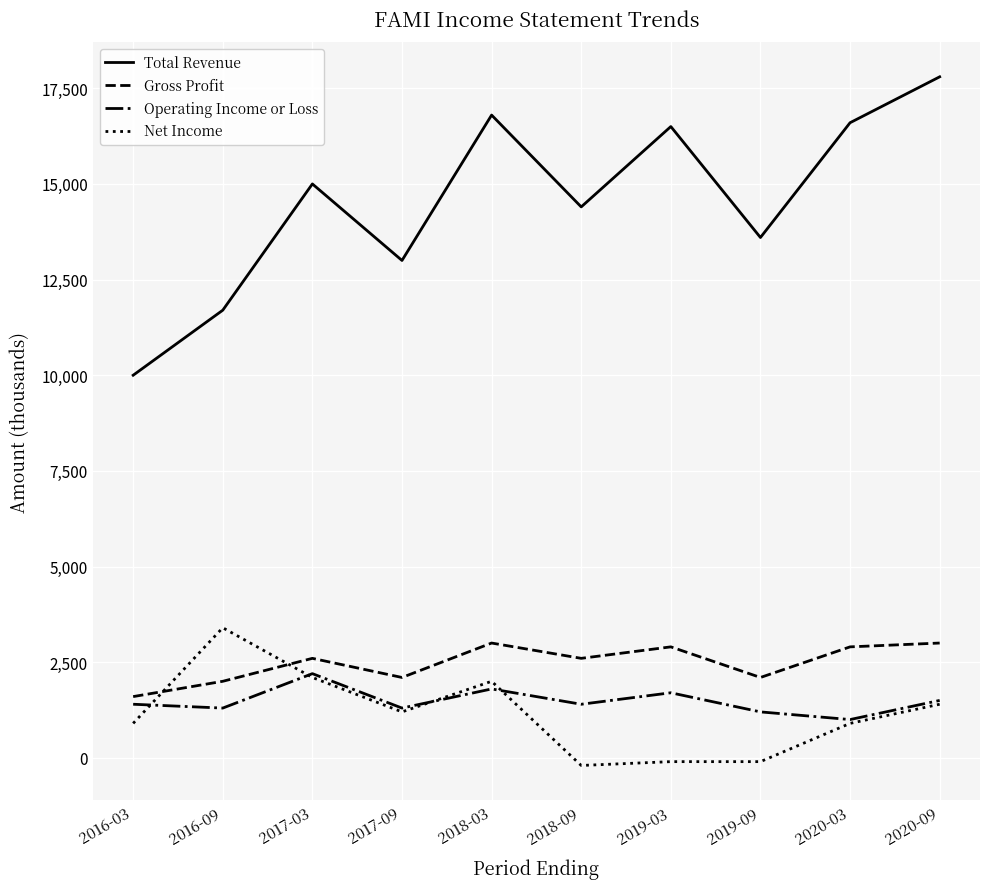

True or false: Total Revenue and Operating Income or Loss cross at least once.

False